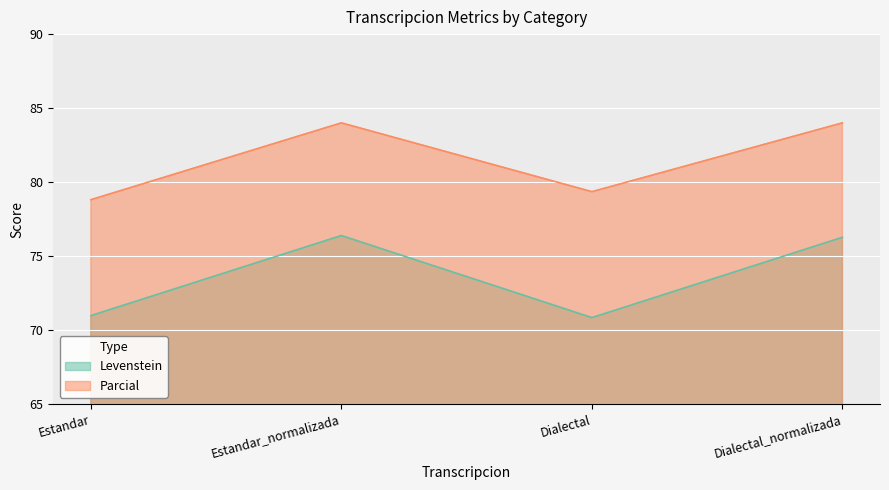

What is the maximum value shown in the chart?

84.0